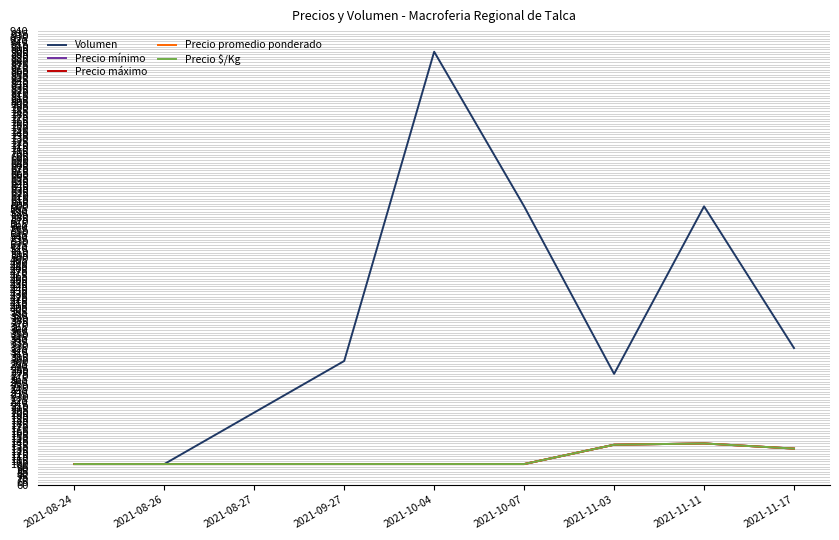

At how many categories does at least one series exceed 173?

7